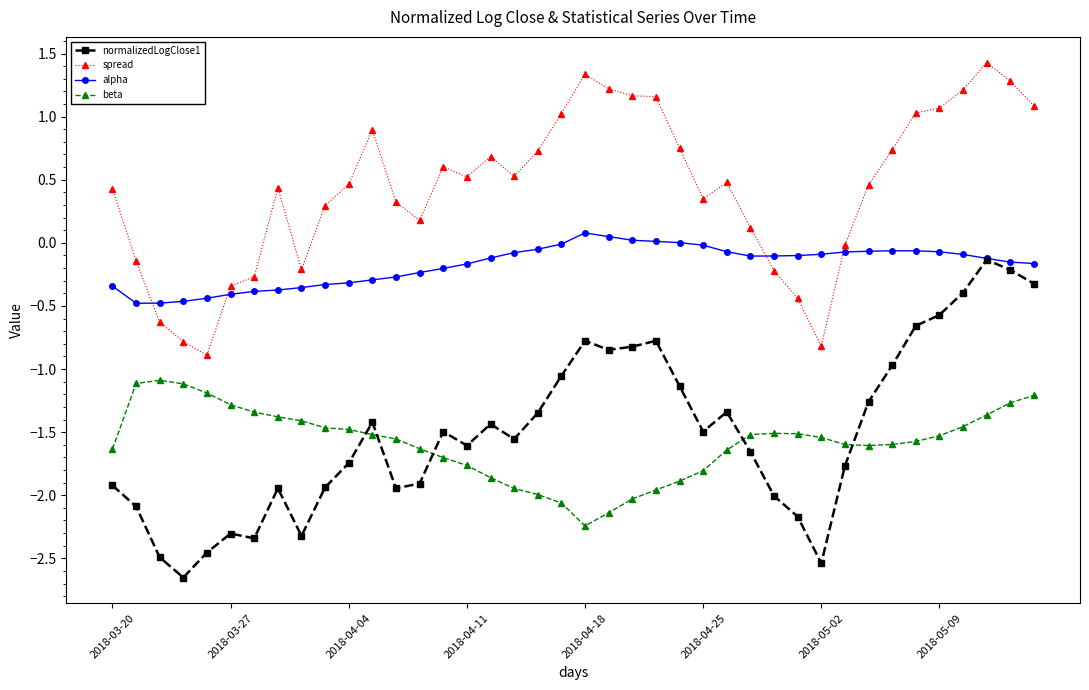

What is the maximum value shown in the chart?

1.4